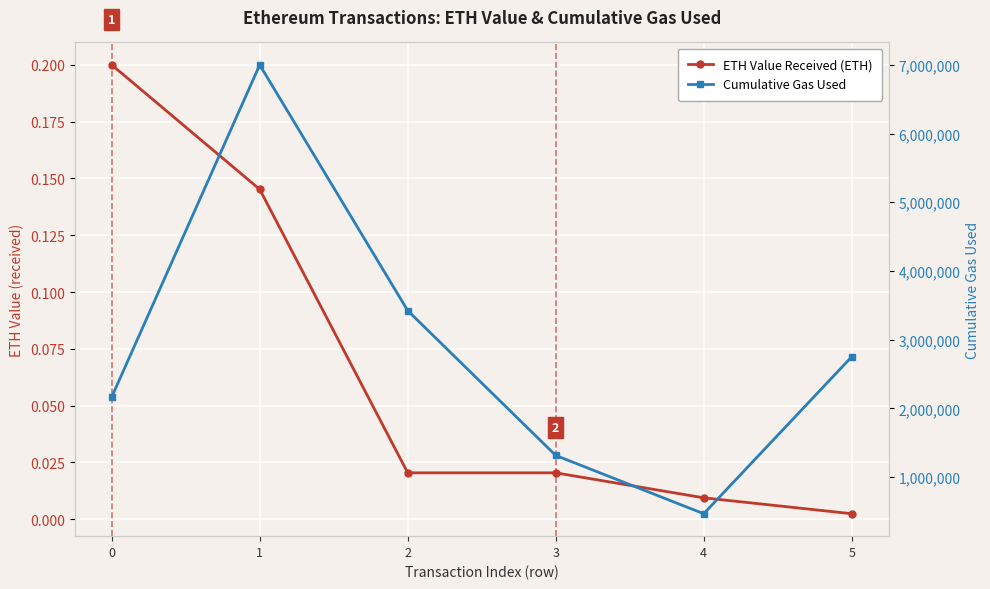

What is the difference between the Cumulative Gas Used values at 3 and 2?

2107455.0